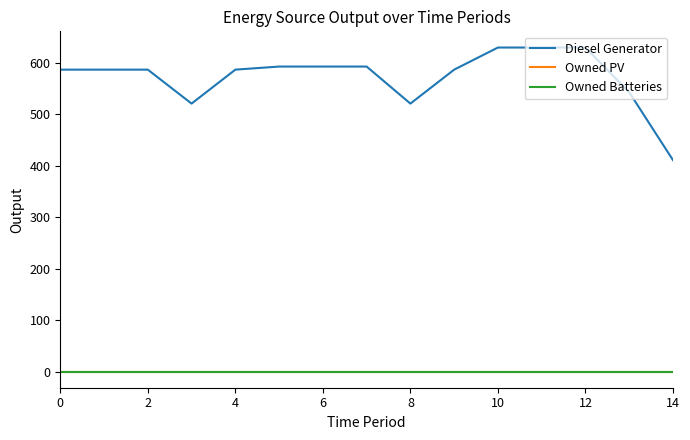

Does the chart display data point markers on the line(s)?

No